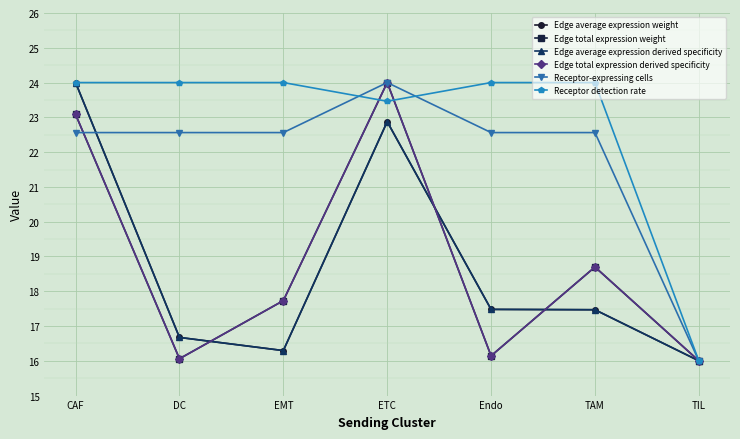

True or false: Edge total expression weight has more than 2 points higher than both neighbors.

False